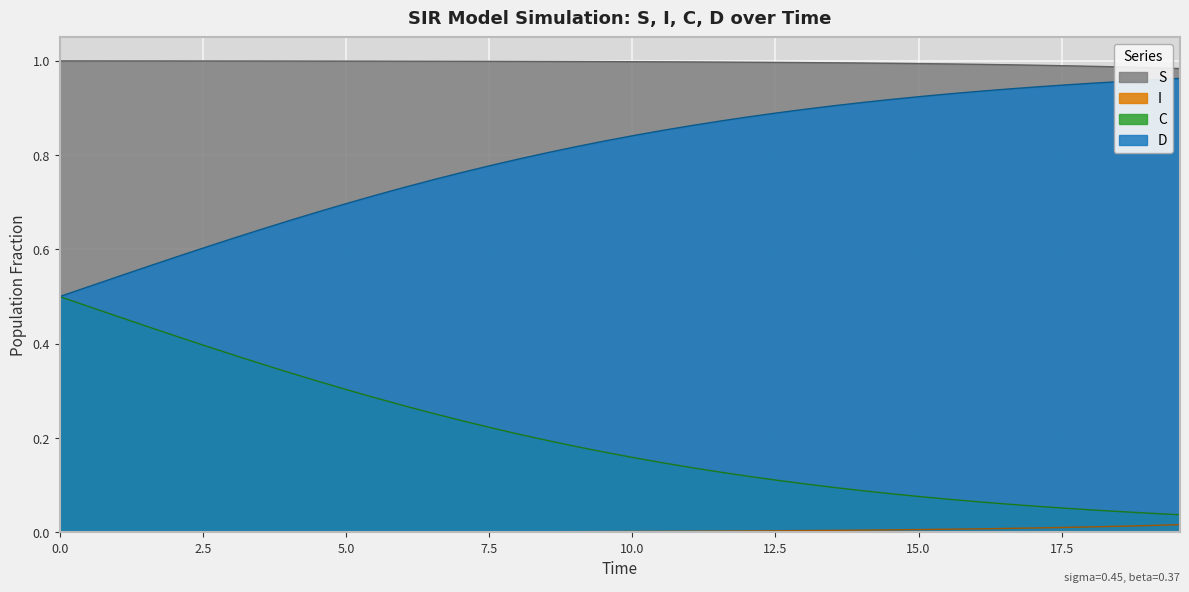

Does the chart display data point markers on the line(s)?

No